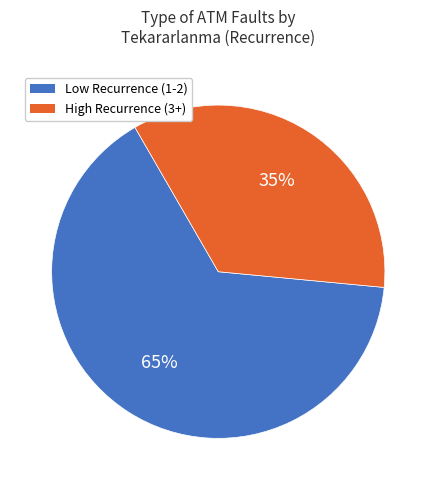

Count the number of slices in the pie.

2